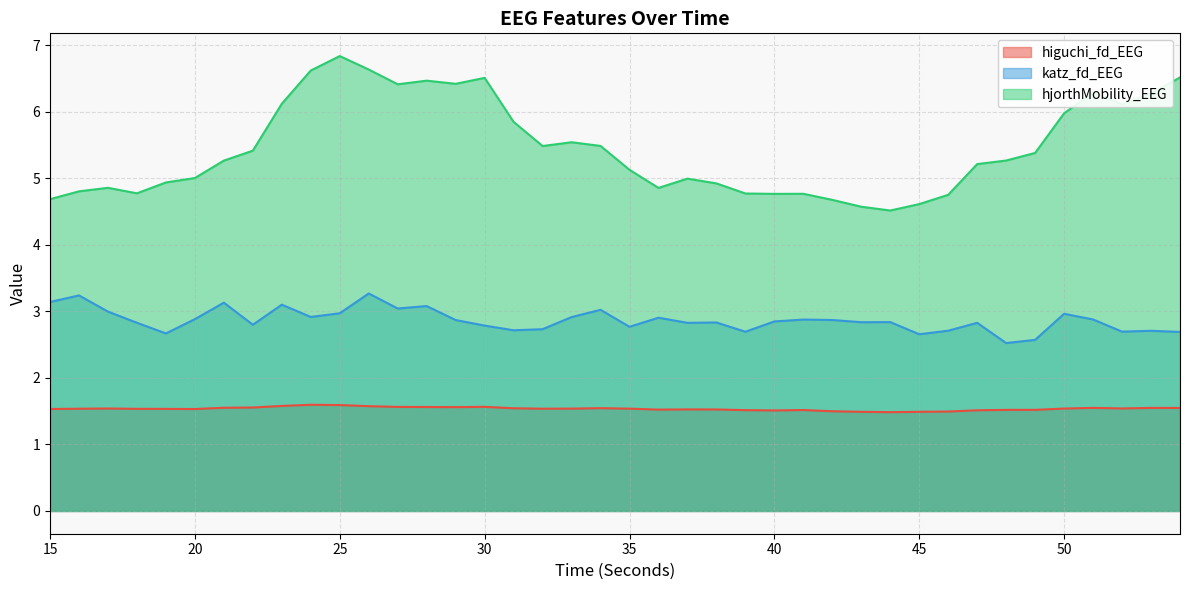

At which category does higuchi_fd_EEG reach its first local valley?

20